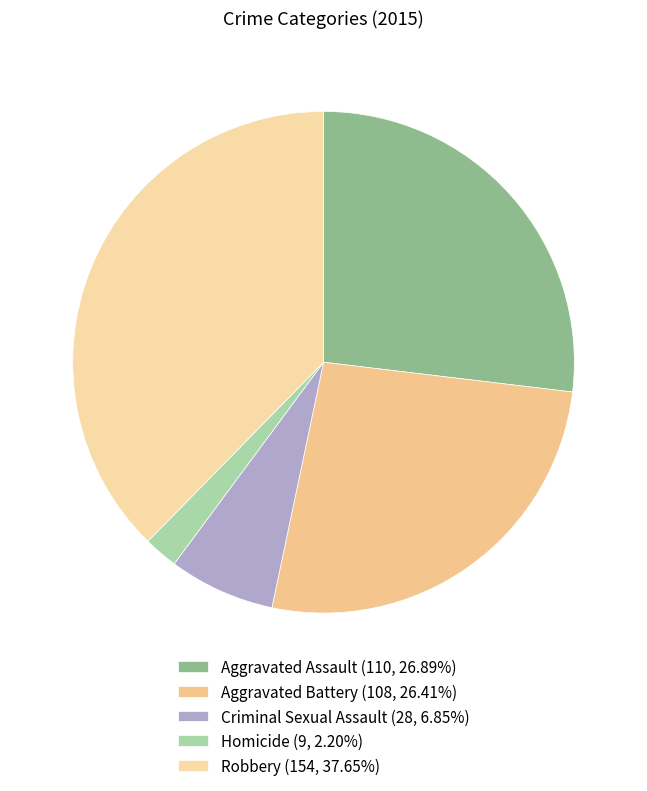

To the nearest percent, what is the average slice percentage?

20%